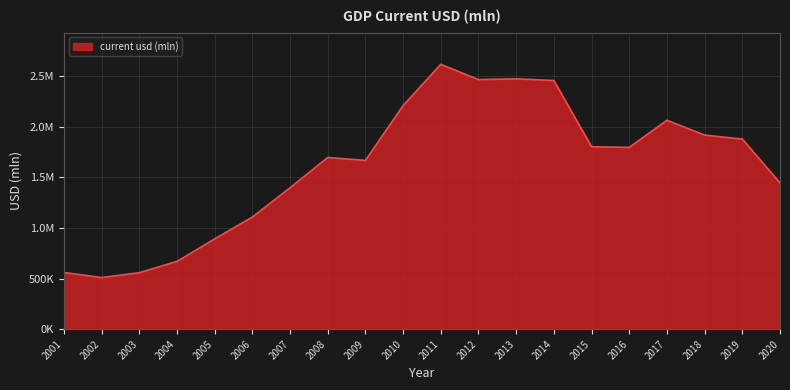

At which category does the chart reach its minimum across all series?

2002